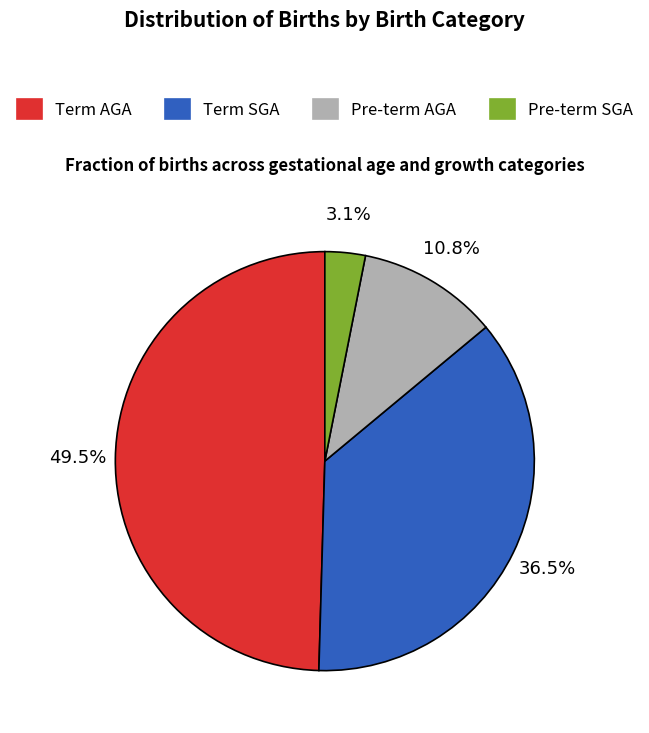

Is it true that Pre-term SGA is 3% of the pie?

True